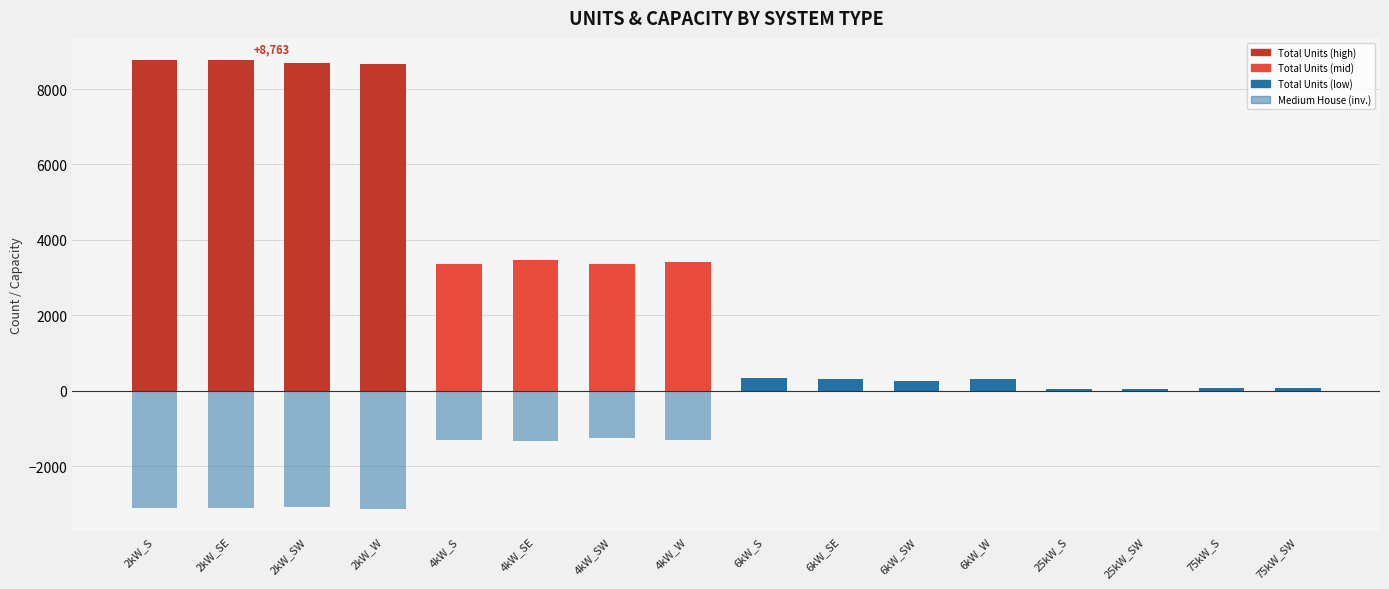

What position from the right is 2kW_W?

13